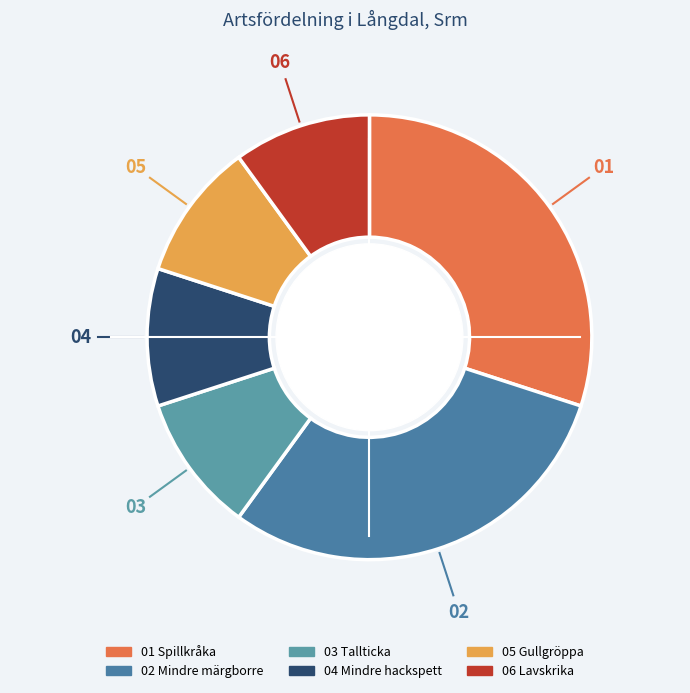

Count the number of slices in the pie.

6